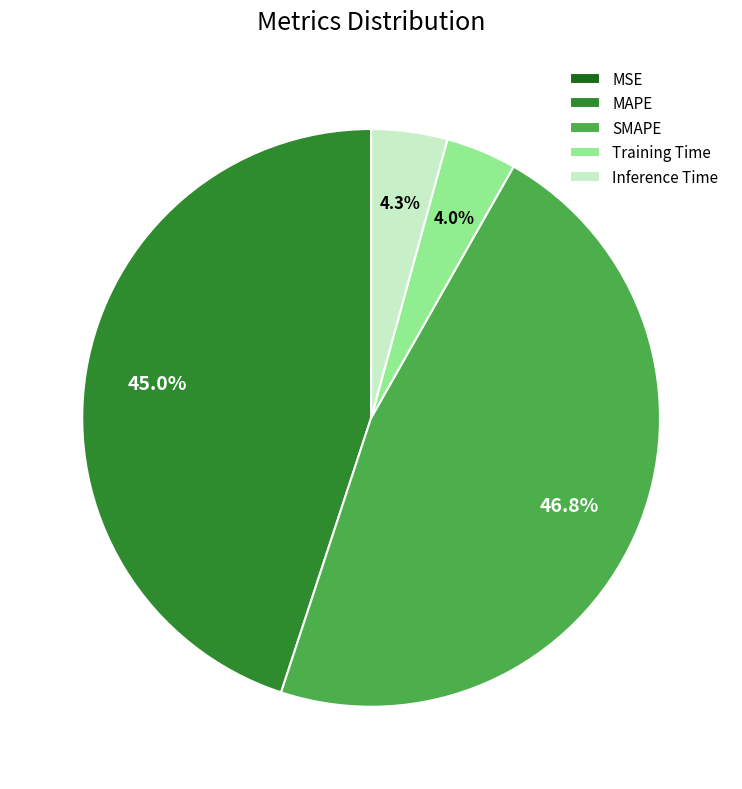

Is the sum of Training Time and MAPE greater than half?

No